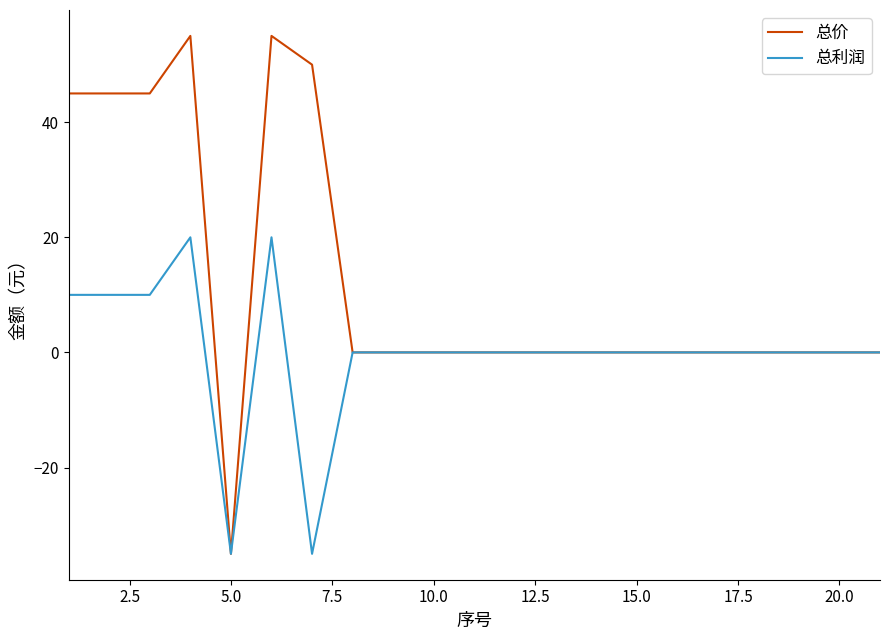

What is the maximum value for 总利润?

20